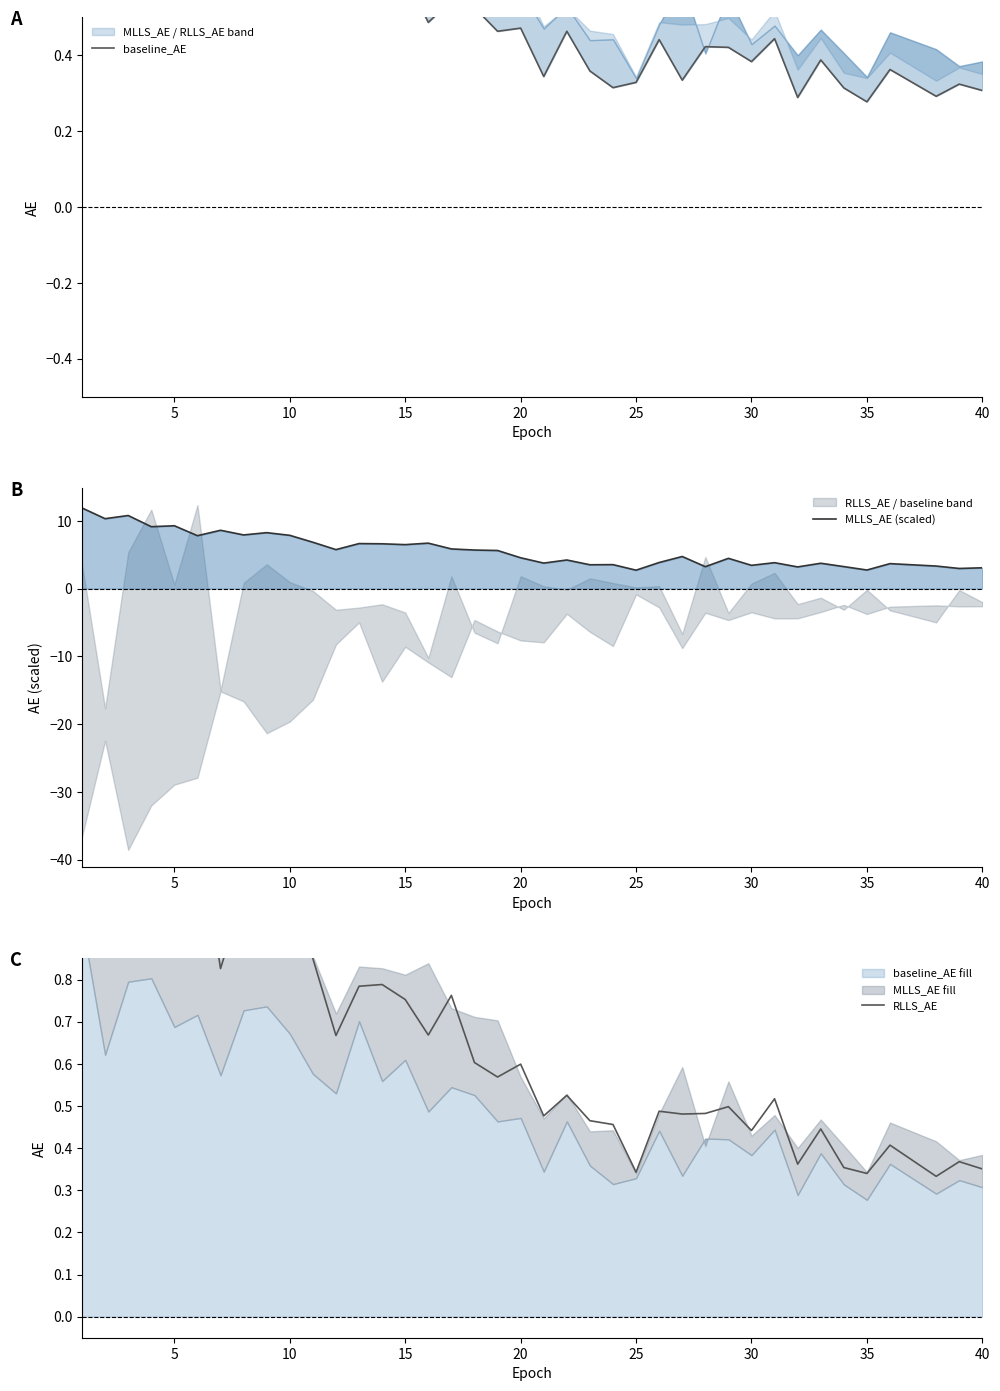

True or false: RLLS_AE has more than 0 interior local peaks.

True